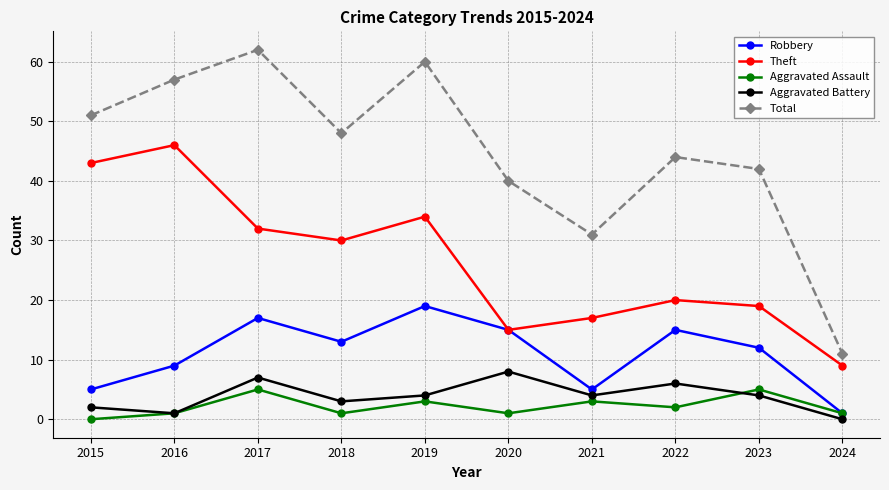

At which category is the sum across all series the highest?

2017